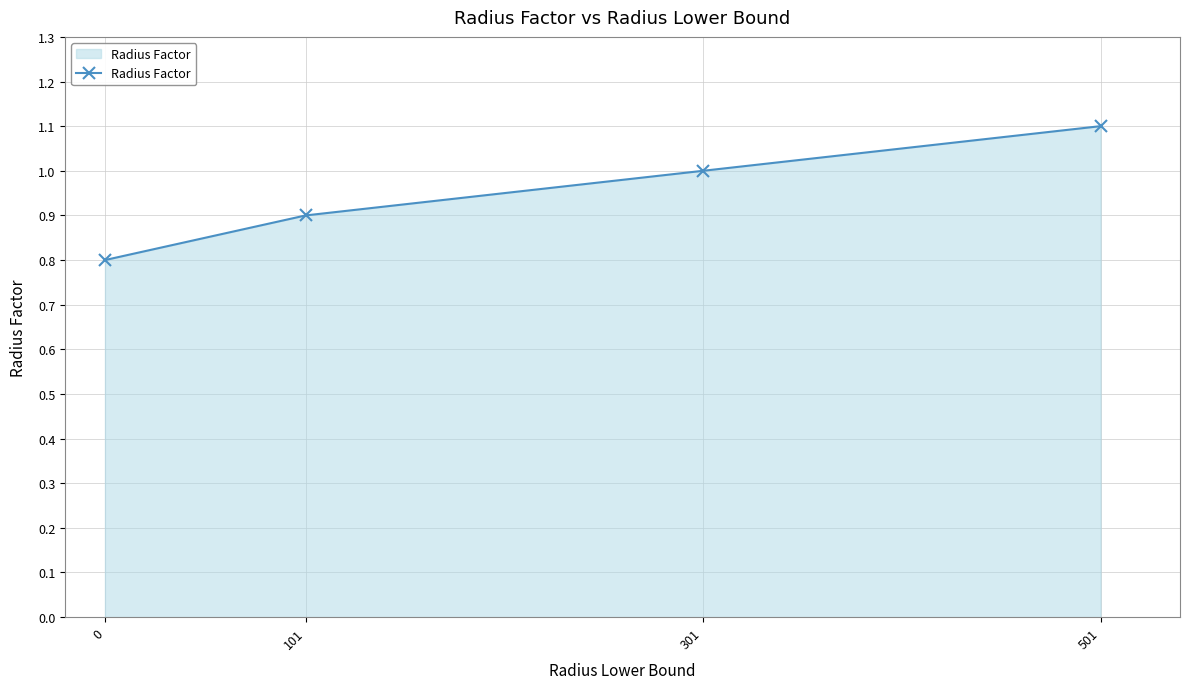

What is the sum of all values?

3.8